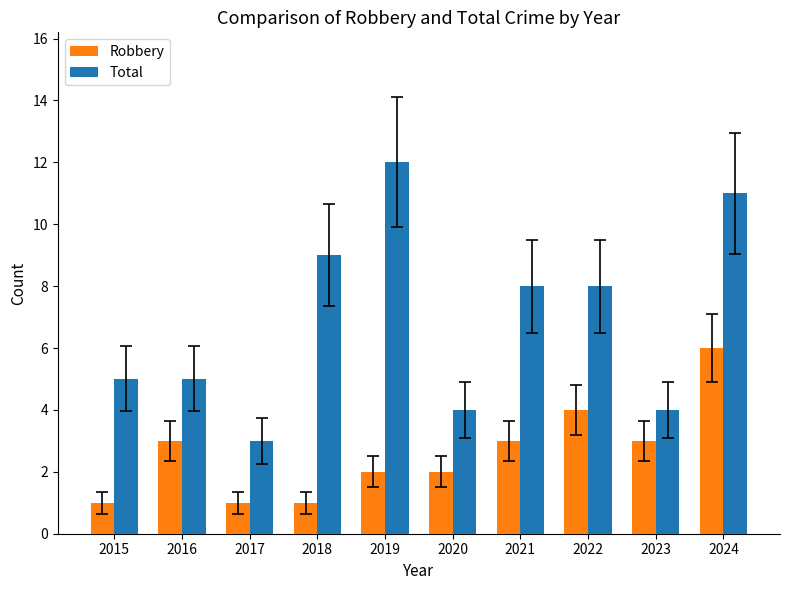

What is the difference between the maximum and minimum values in the Robbery series?

5